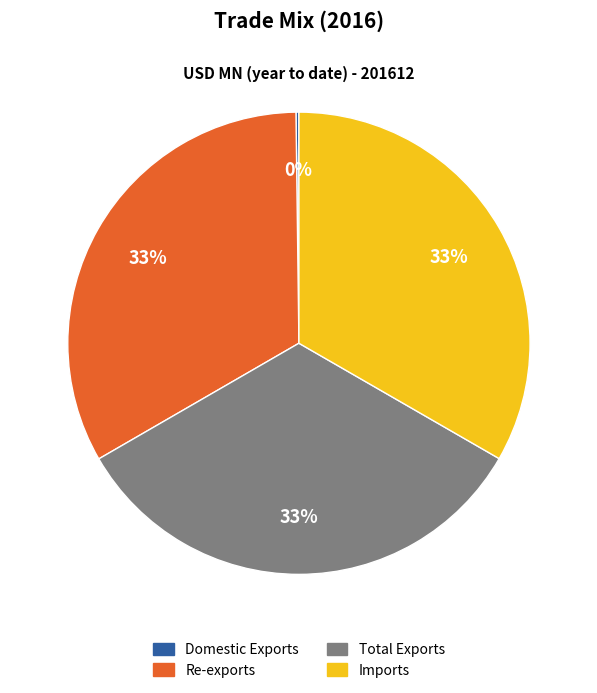

What percentage is the Imports slice, to the nearest percent?

33%